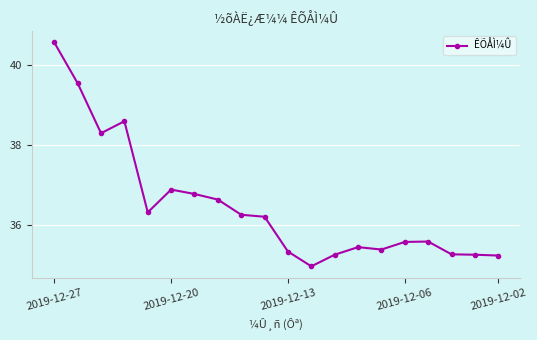

What is the maximum value shown in the chart?

40.6